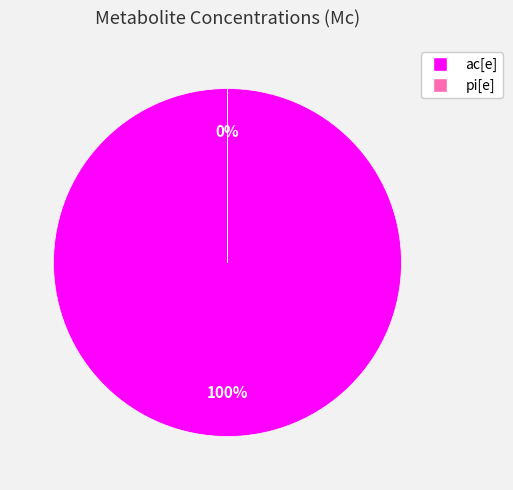

To the nearest percent, what is the average slice percentage?

50%